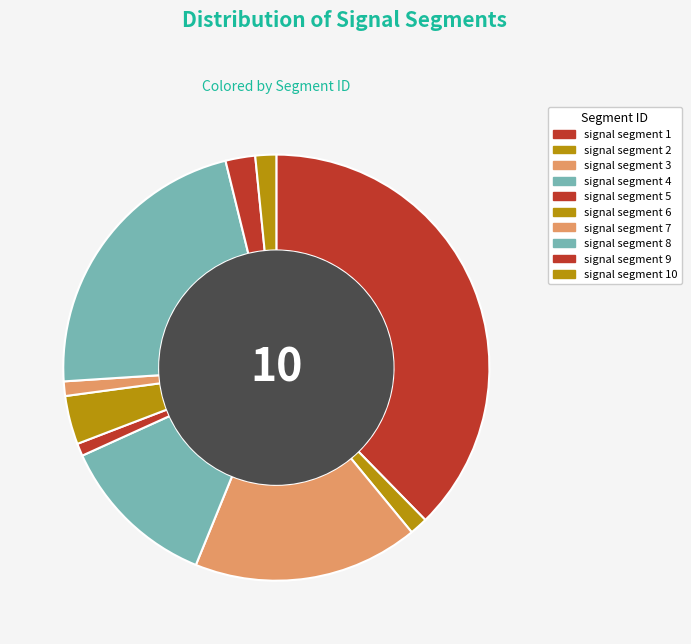

Which has a higher value, signal segment 7 or signal segment 4?

signal segment 4